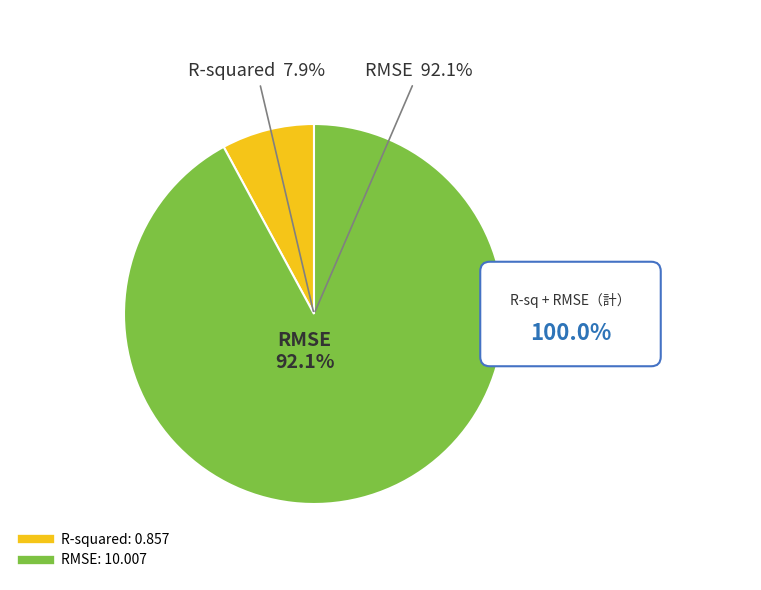

How many segments does this pie chart have?

2